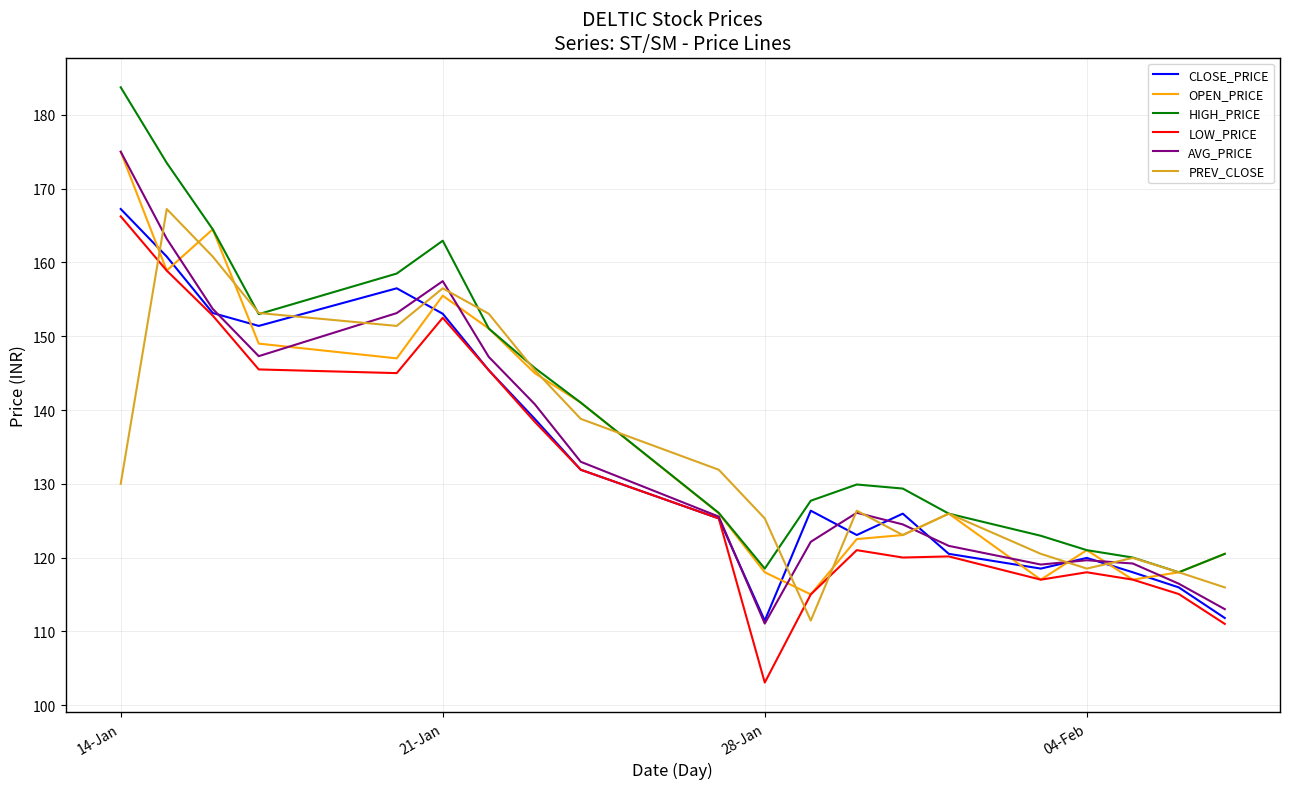

Does the chart have visible grid lines?

Yes